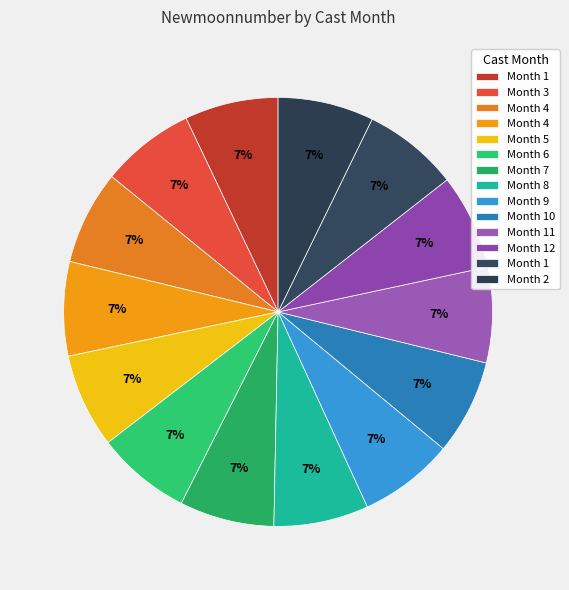

How many slices are in this pie chart?

14